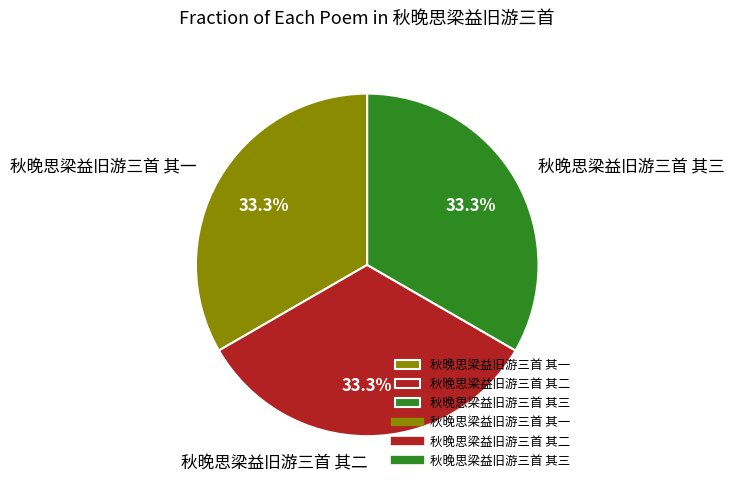

To the nearest percent, what percentage of the pie is 秋晚思梁益旧游三首 其二?

33%